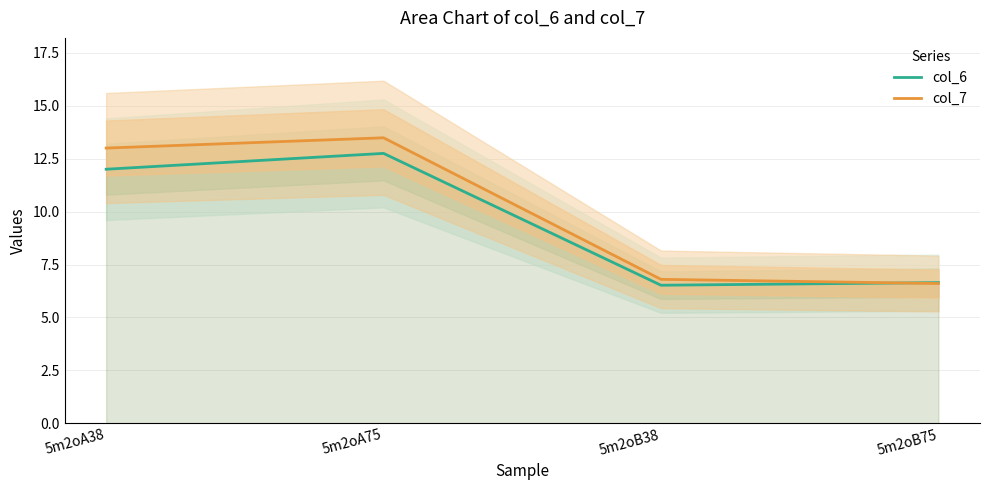

In col_7, how many points are higher than both neighbors (excluding endpoints)?

1